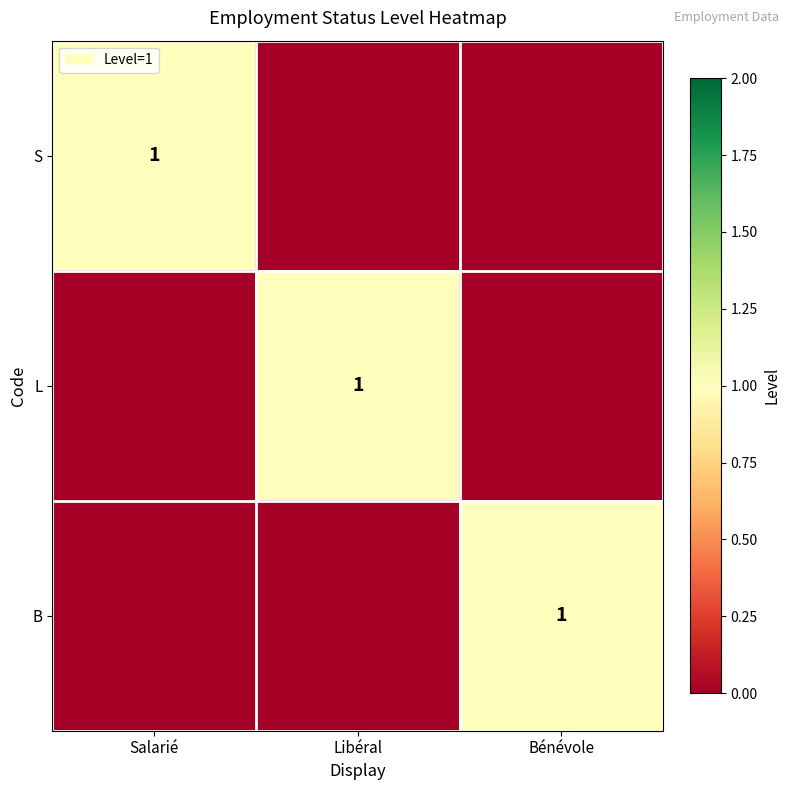

The value of L at Libéral is 0. True or false?

False